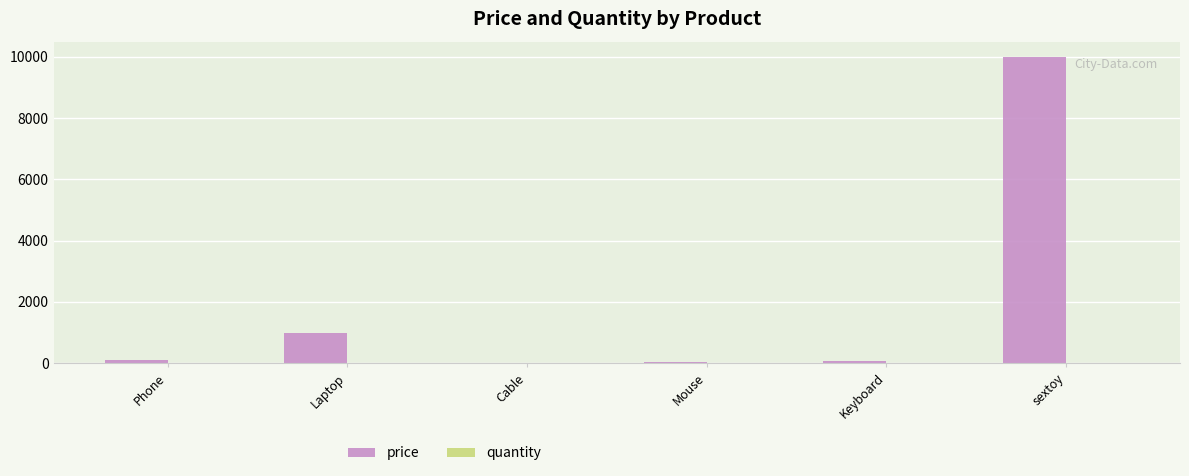

Which series changed the most between Mouse and sextoy?

price